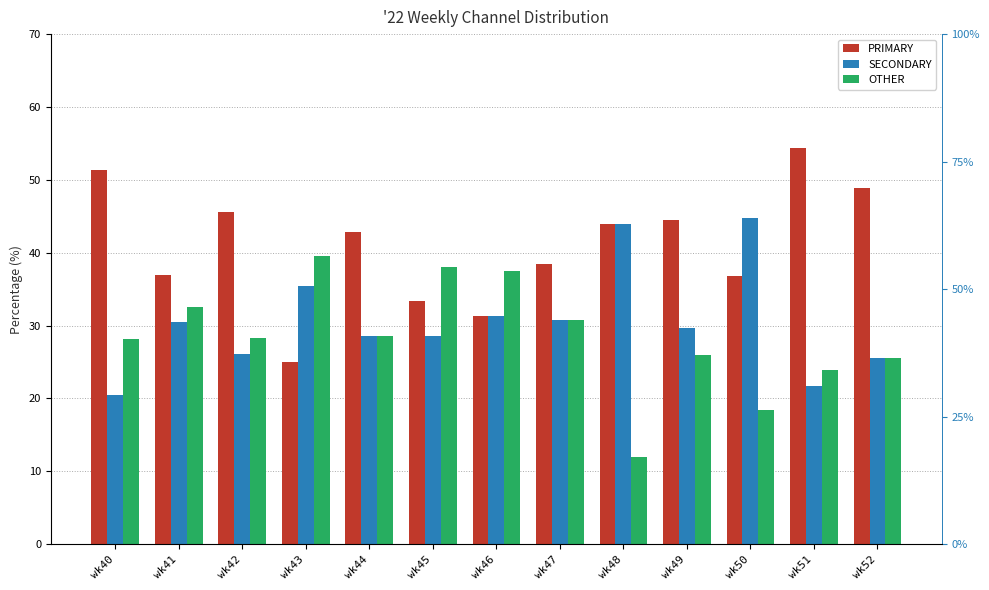

What is the difference between the maximum and minimum values in the PRIMARY series?

29.3